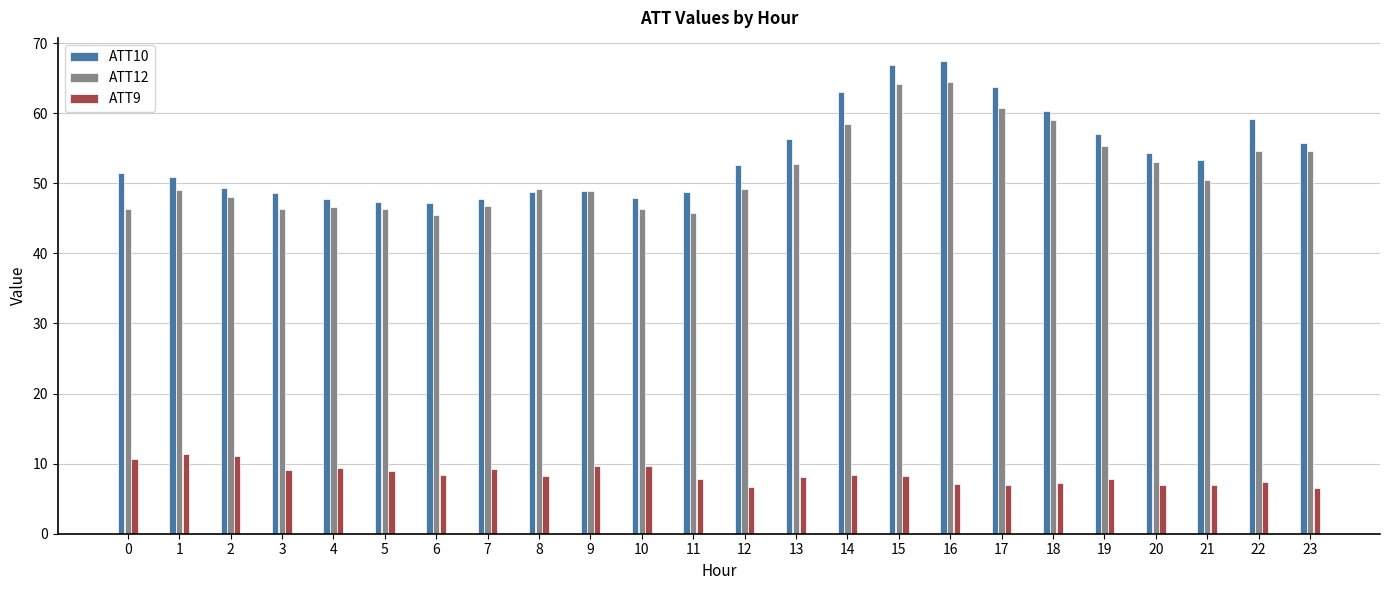

What is the difference between the highest and lowest values at 9?

39.3